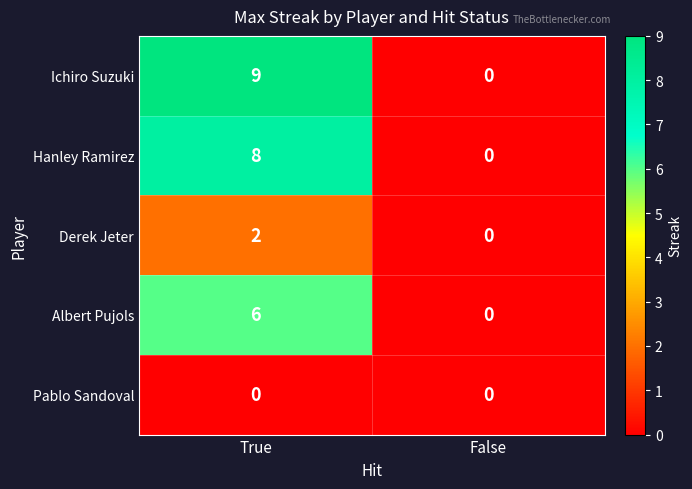

True or false: Ichiro Suzuki has a value of 0 at False.

True